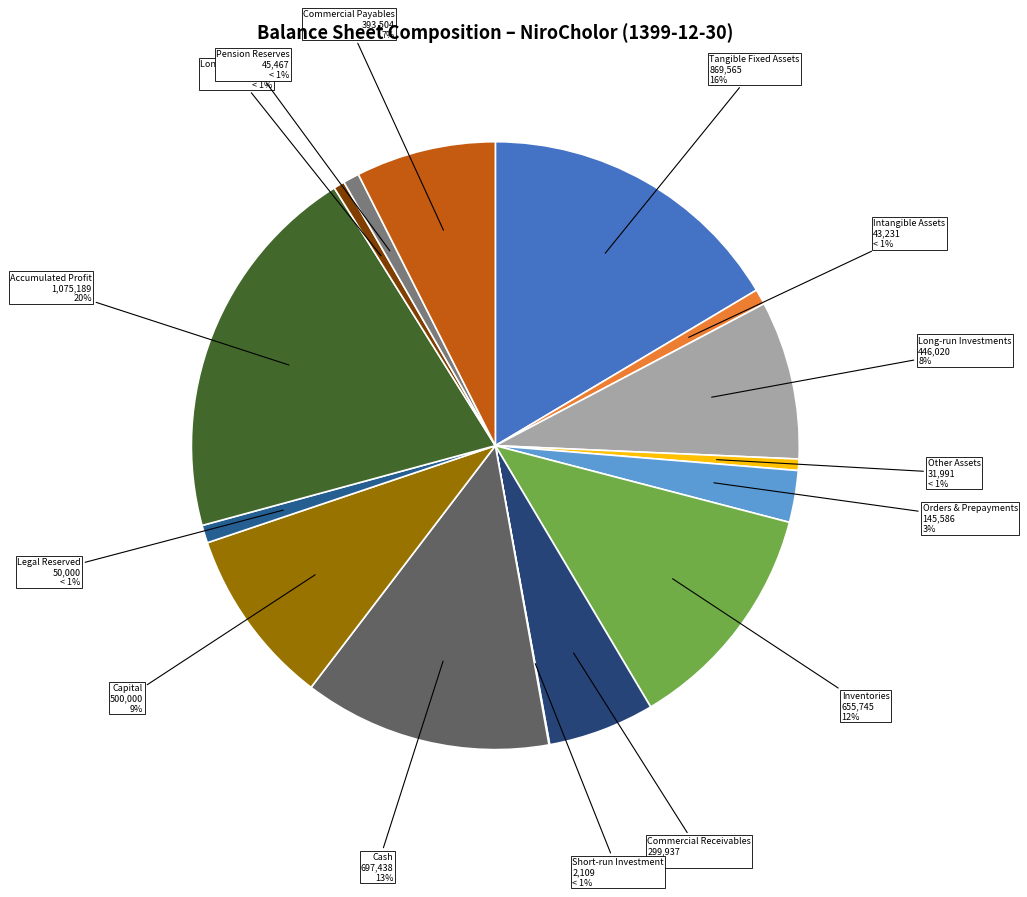

Rank the categories by value from highest to lowest.

accumulated_profit, tangible_fixed_assets, cash, inventories, capital, long_run_investments, commercial_payables, commercial_and_other_receivables, orders_and_prepayments, legal_reserved, pention_reserves, intangible_assets, other_assets, long_term_loans, short_run_investment